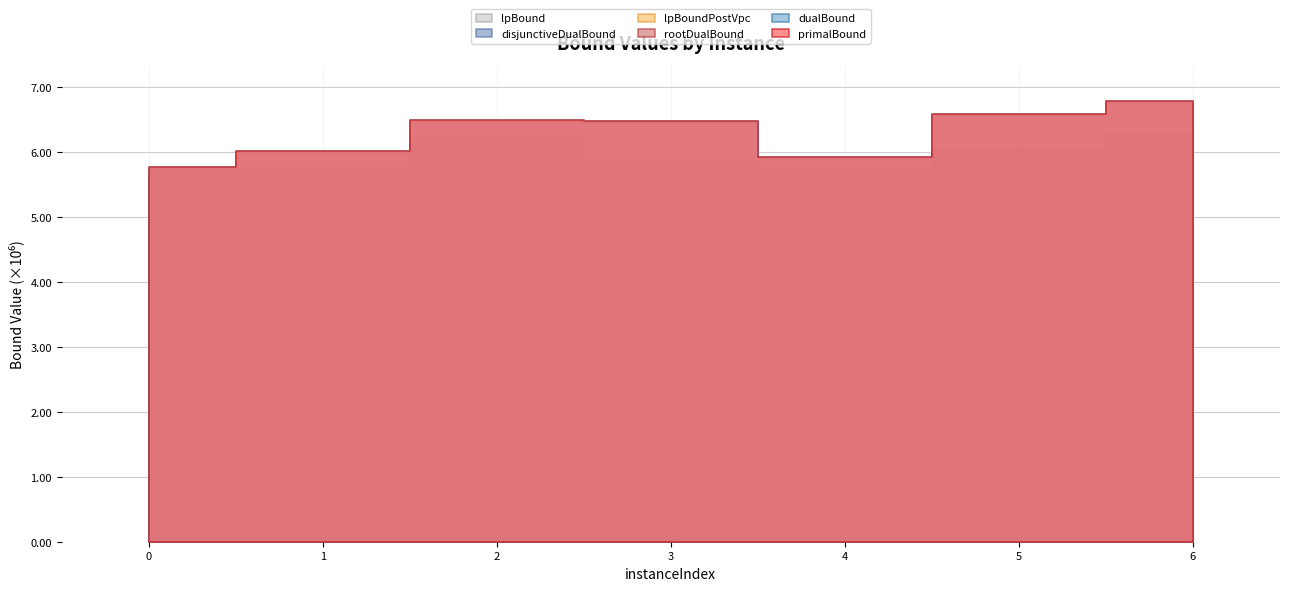

What is the minimum value for primalBound?

5761665.2